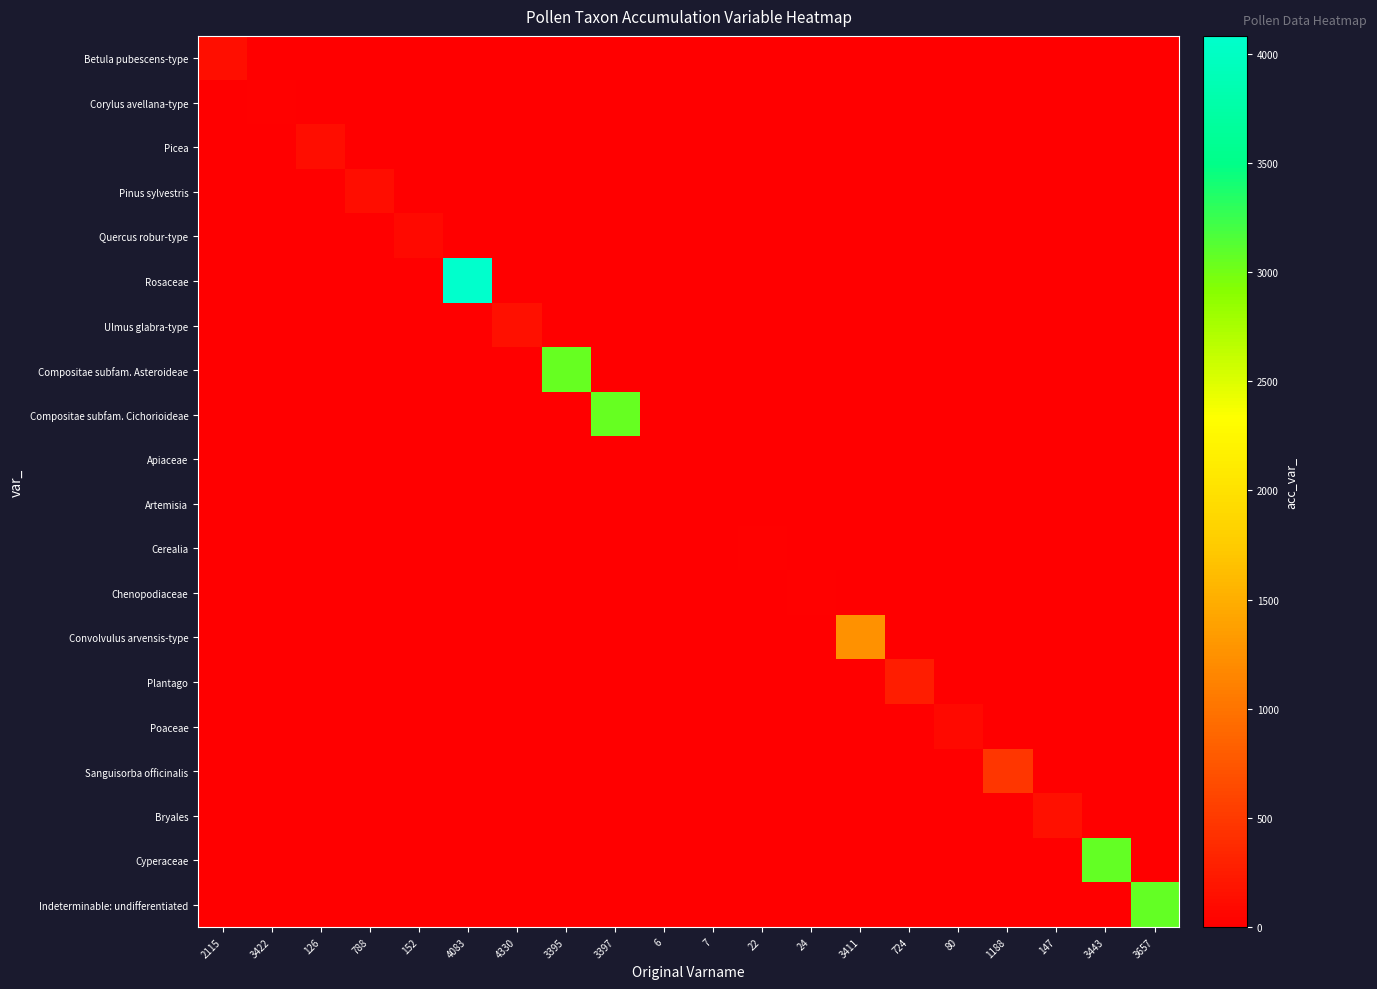

What is the maximum value shown in the chart?

4082